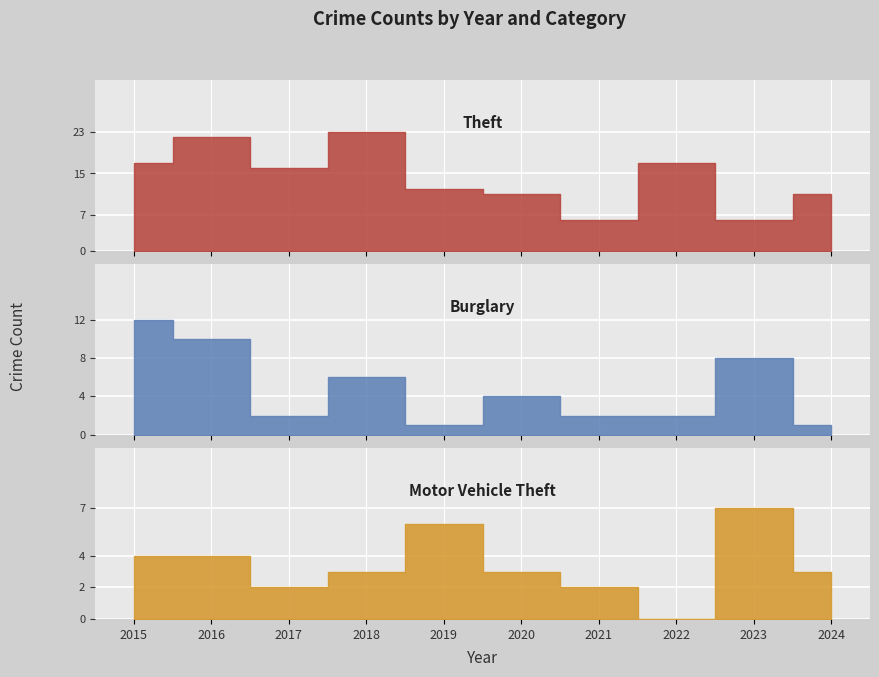

Is the value of Burglary at 2015 greater than the value of Theft at 2024?

Yes